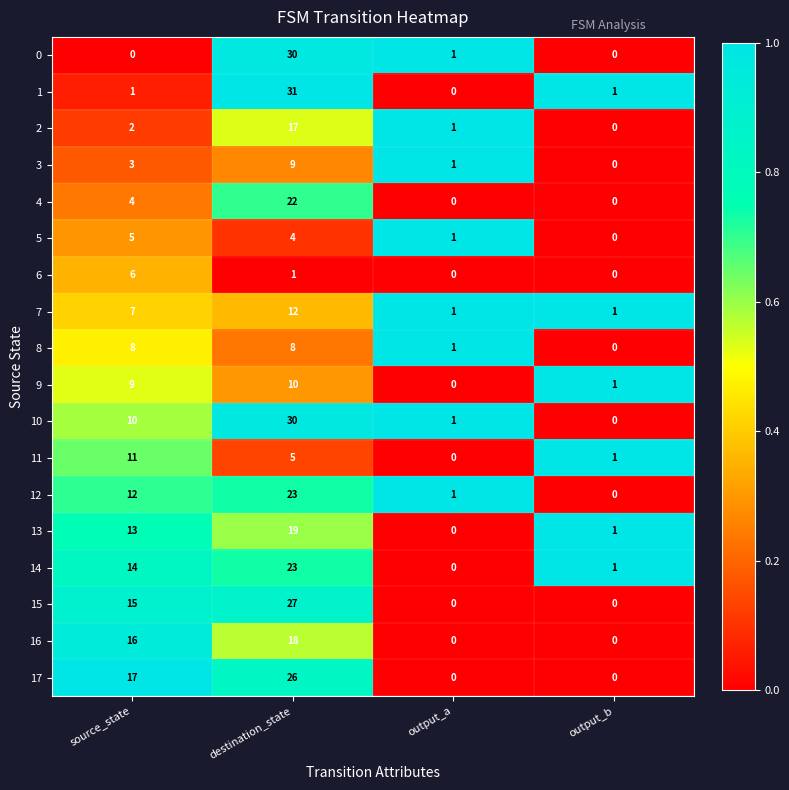

How many categories are shown in the chart?

4